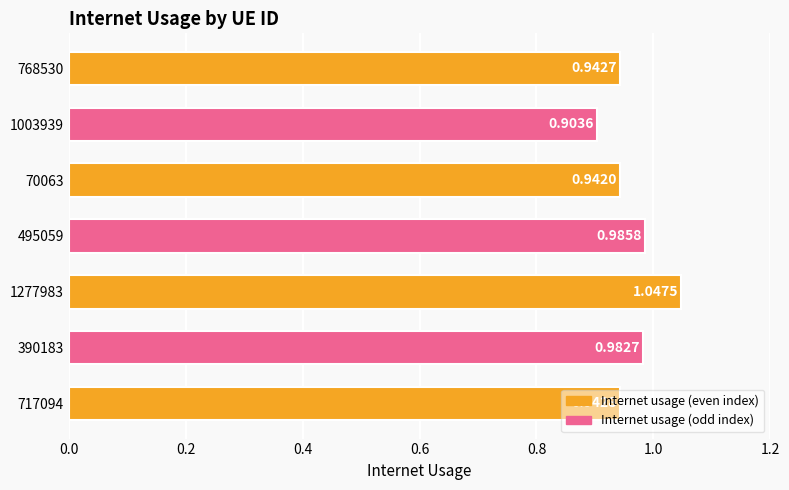

Where is the data nearest to the value 0?

1003939